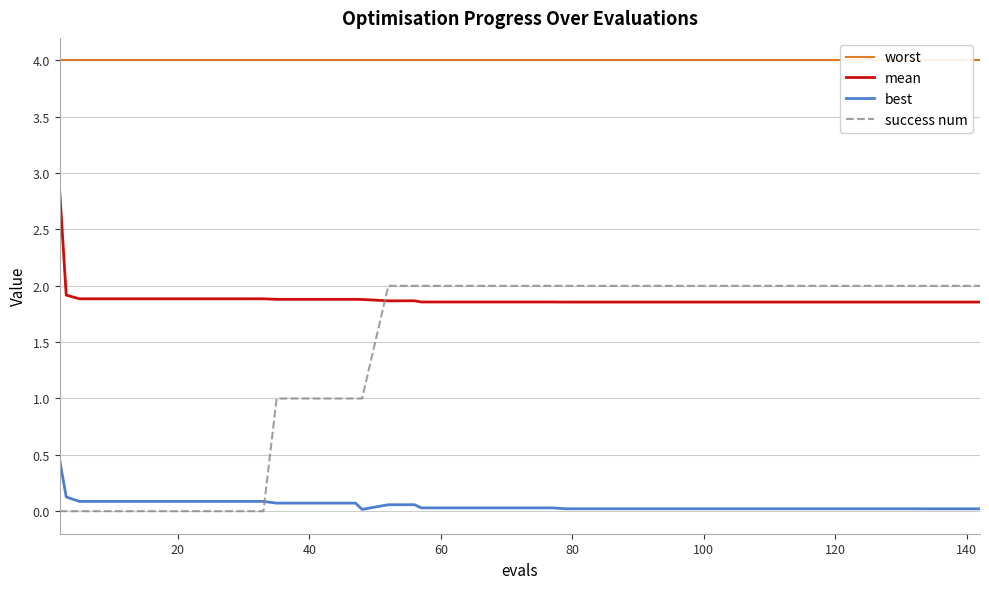

What is the average value of the best series?

0.1